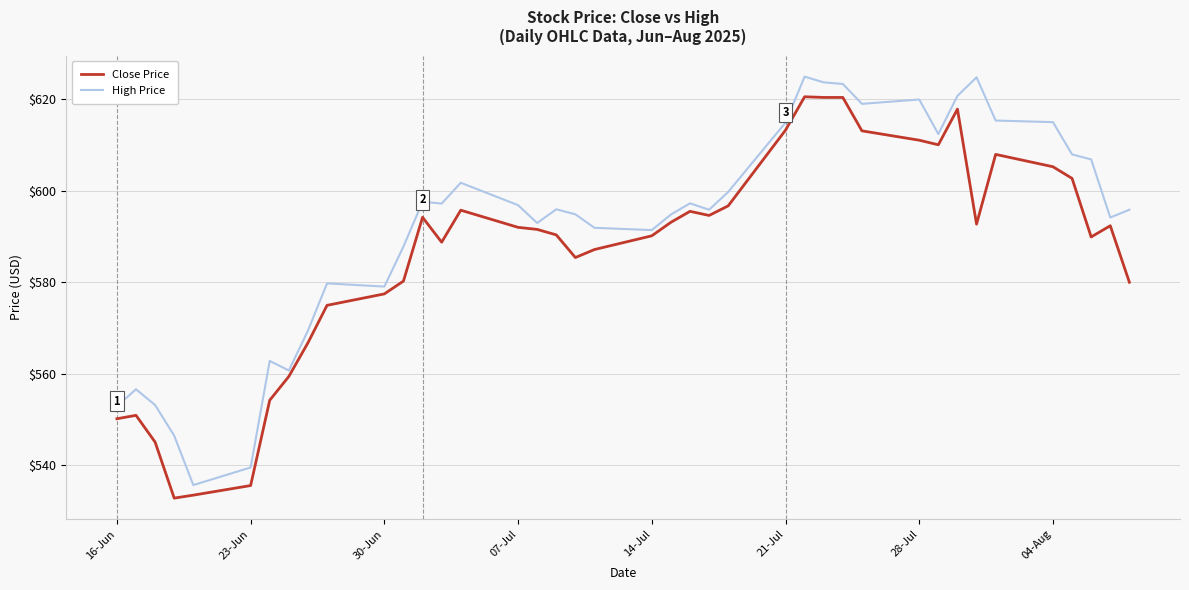

Which series has the largest total across all categories?

High Price